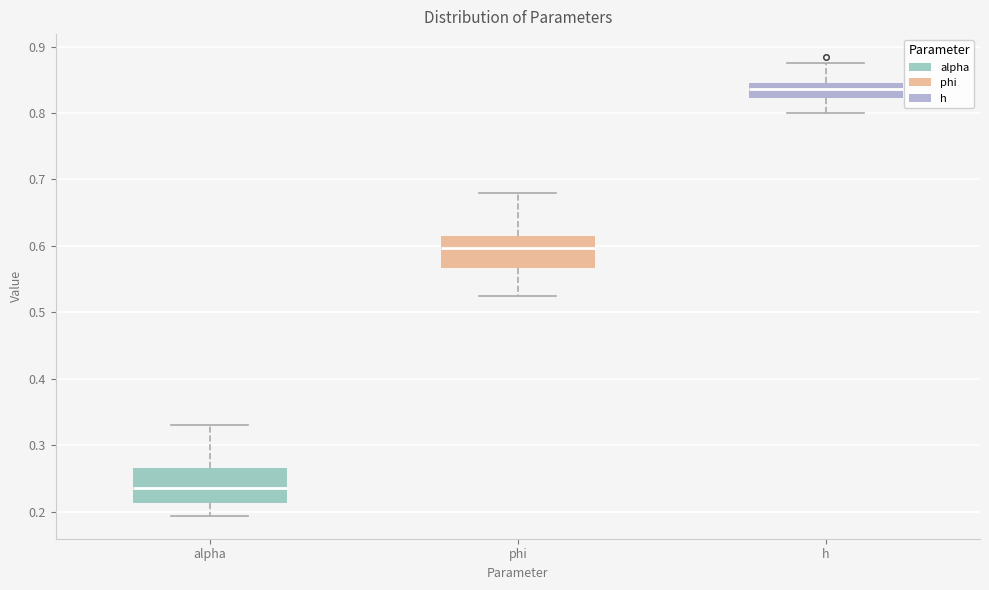

Where does the lower whisker of the box for h end on the y-axis? The values are not printed on the chart, so give them approximately, as read against the axis.

0.80